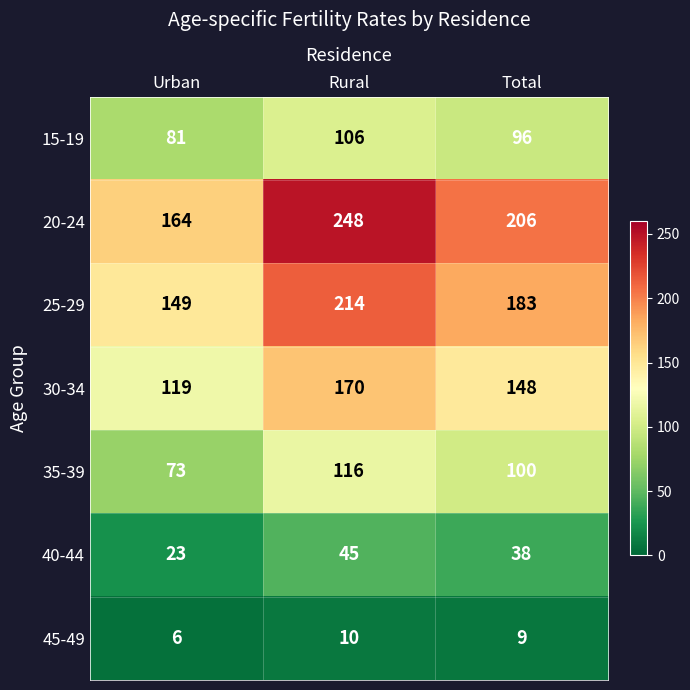

The 20-24 series shows 91 at Rural. True or false?

False